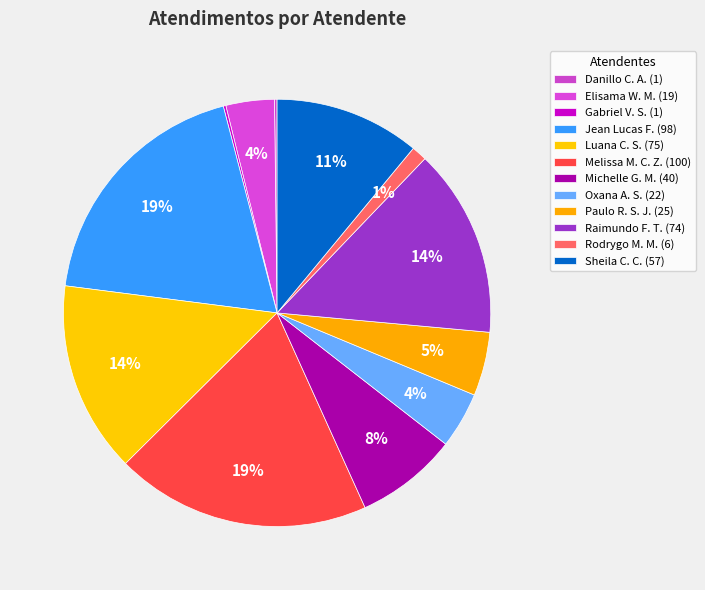

Does any single category account for the majority?

No